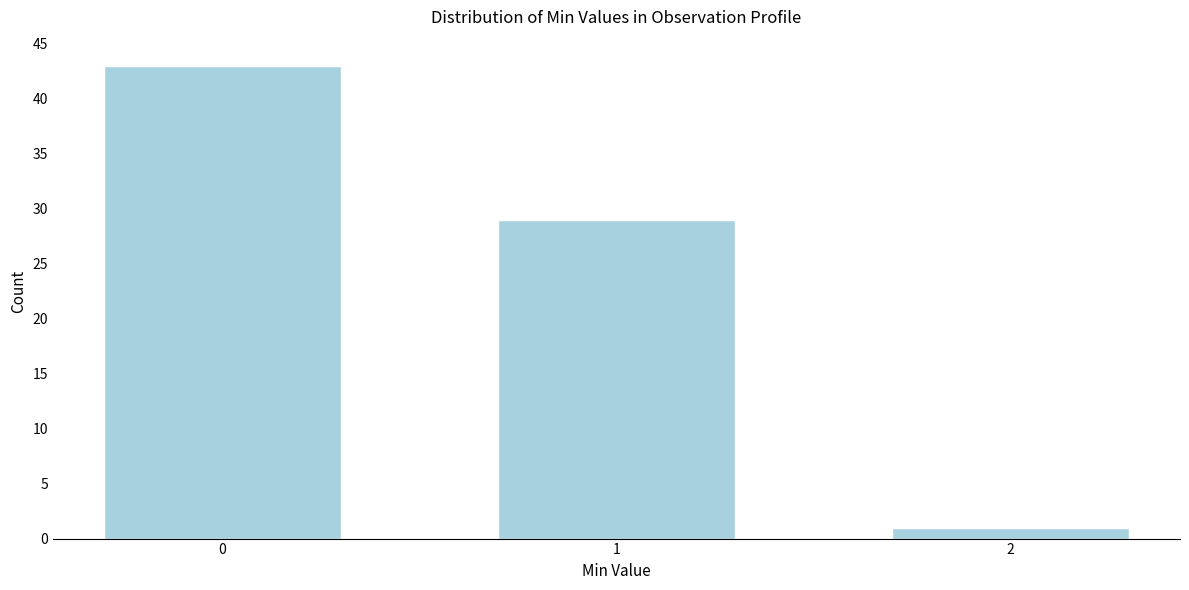

Reading right to left, transcribe all the data shown in this chart.

1	29	43